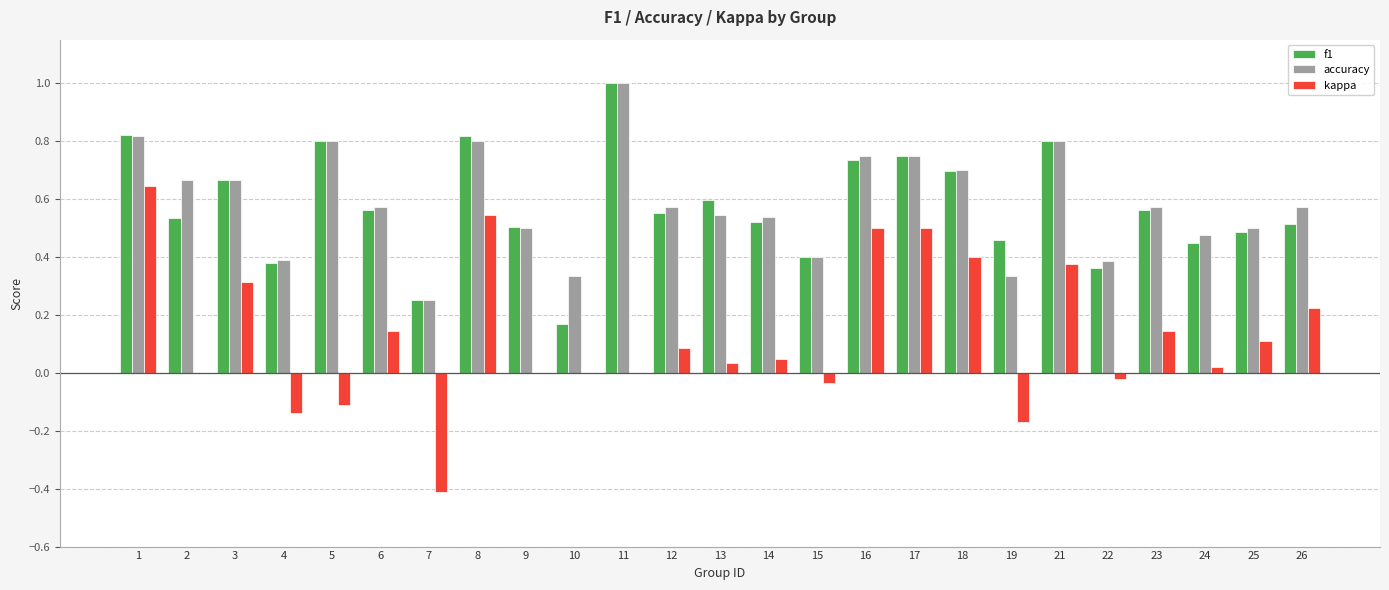

The value of kappa at 7 is -0.1. True or false?

False